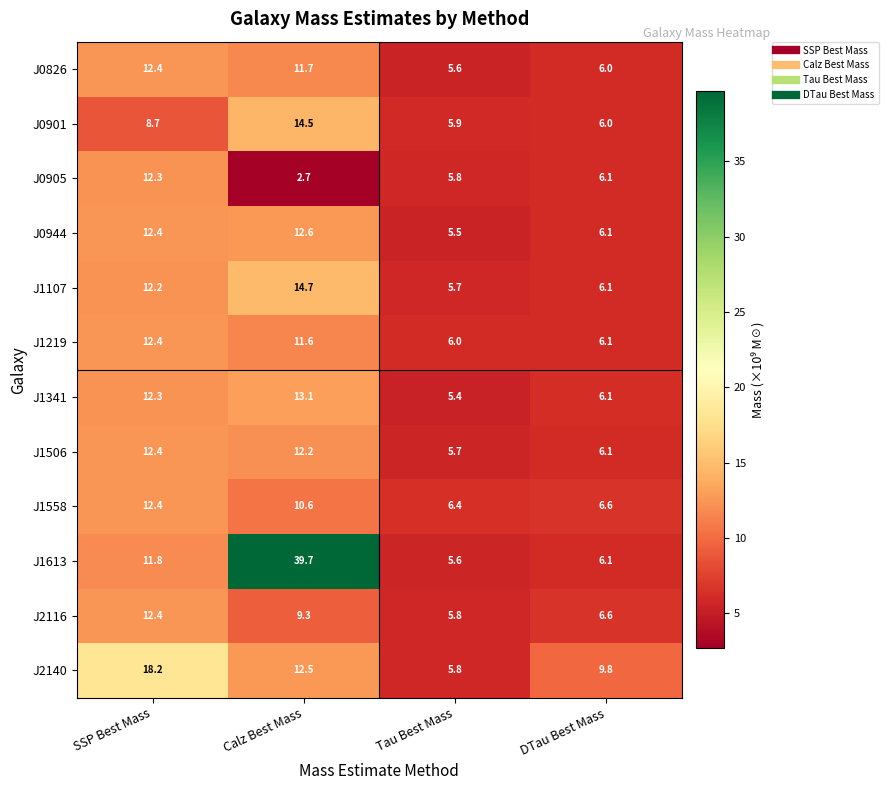

What is the average value of the J0901 series?

8.8